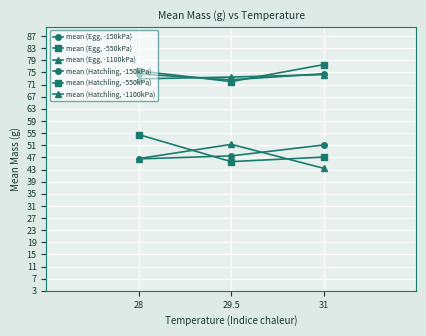

How many series are shown in this chart?

6